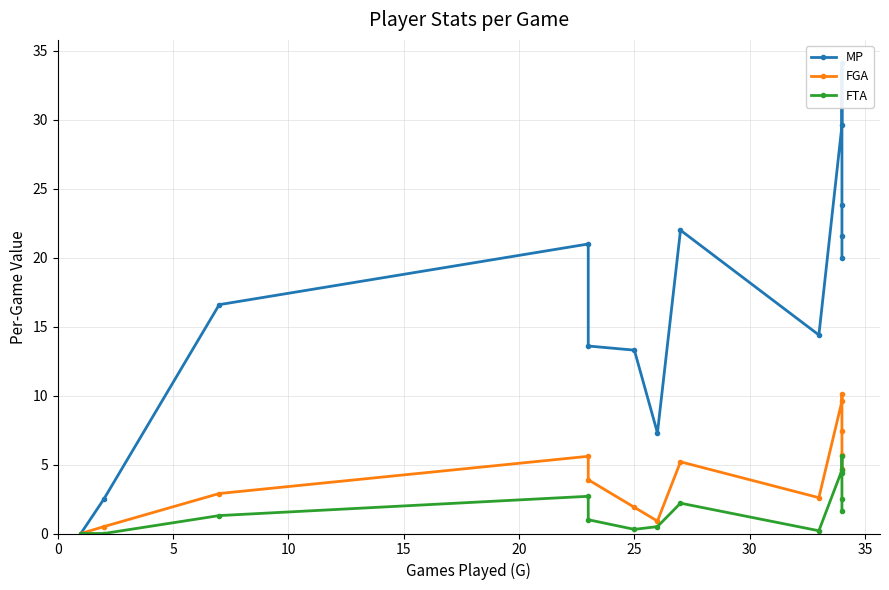

How many categories are shown in the chart?

14